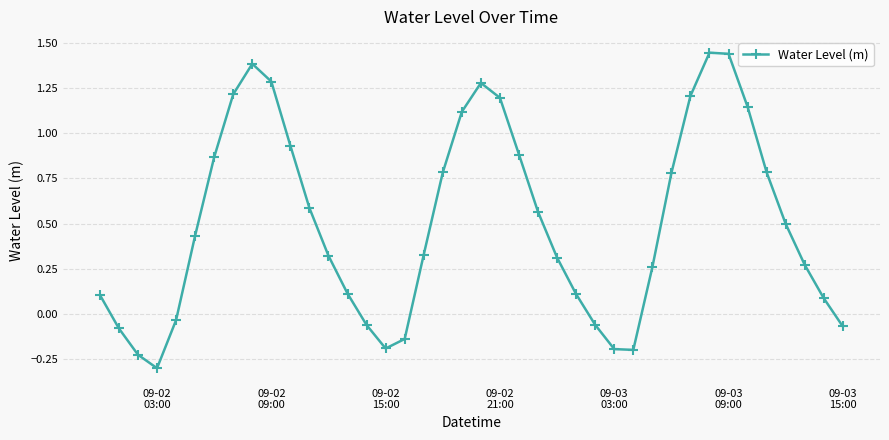

What is the minimum value shown in the chart?

-0.3